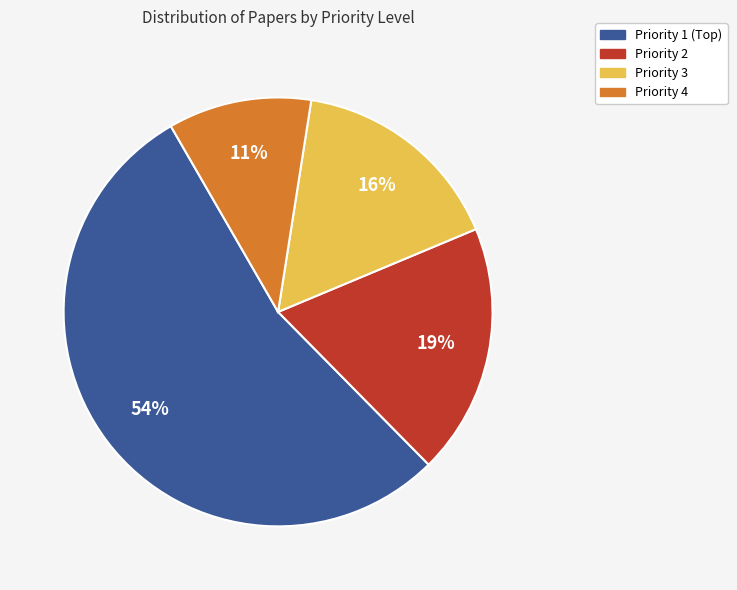

Is the sum of Priority 2 and Priority 4 greater than half?

No